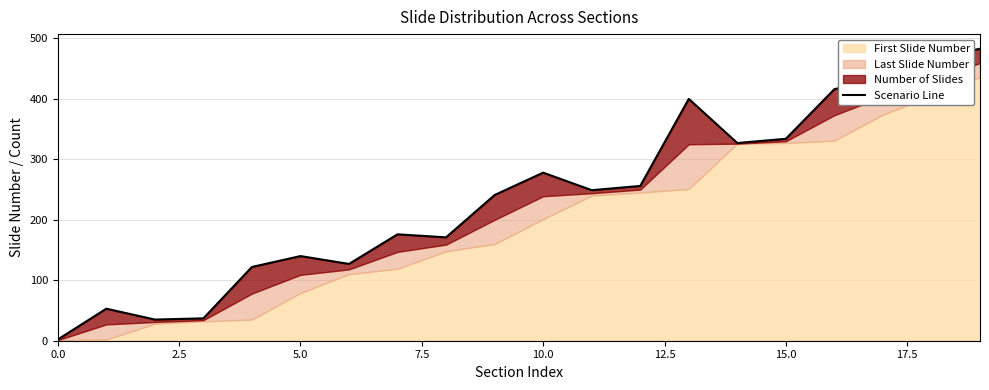

How many lines are shown in the chart?

1